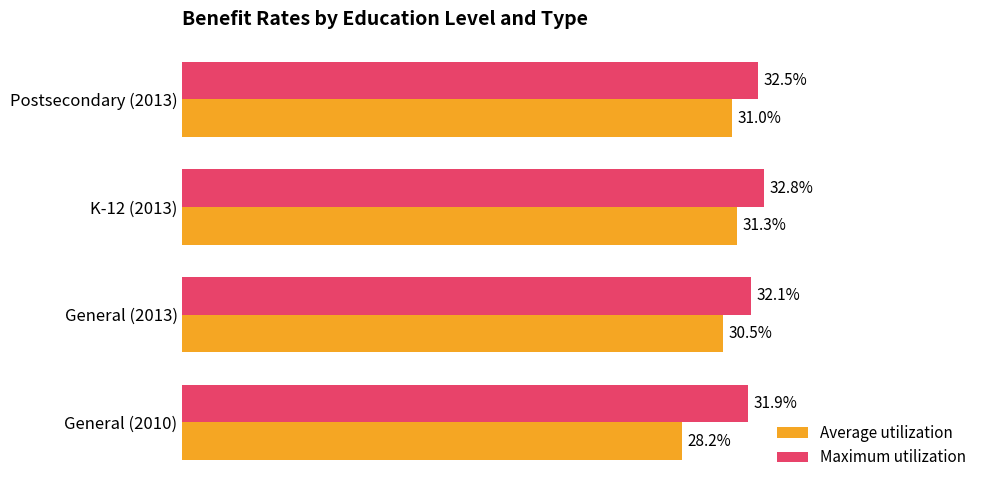

Which series has the largest total across all categories?

Maximum utilization